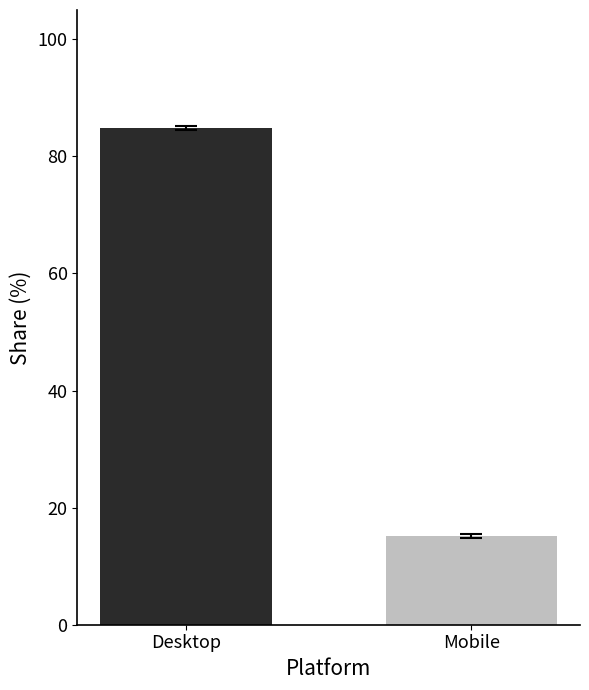

Is the value of Desktop at 2025 greater than the value of Mobile at 2017?

Yes